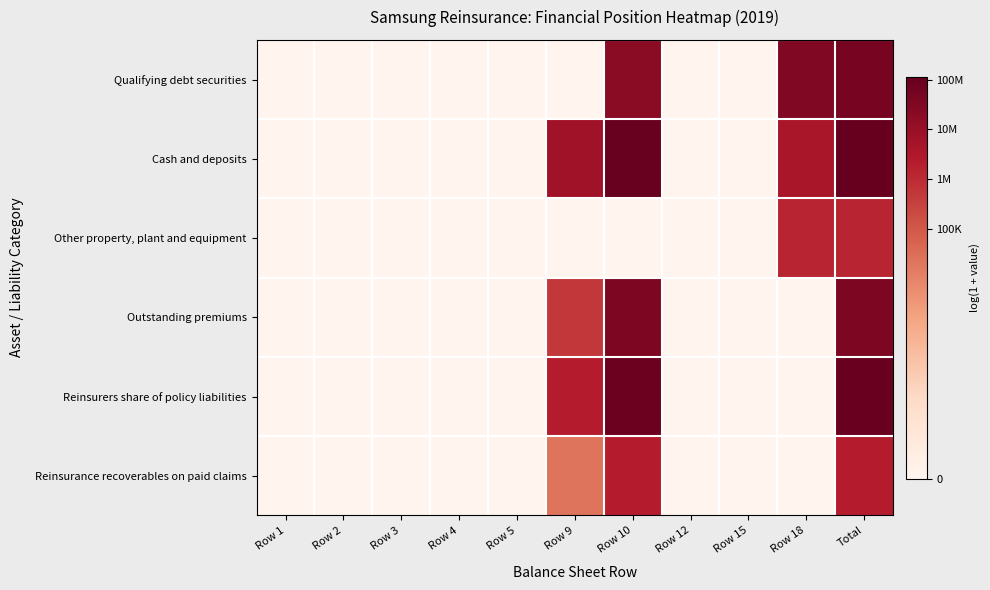

Reading left to right, what are all the values shown in this chart?

Qualifying debt securities: Row 1=0.0	Row 2=0.0	Row 3=0.0	Row 4=0.0	Row 5=0.0	Row 9=0.0	Row 10=16.7	Row 12=0.0	Row 15=0.0	Row 18=17.2	Total=17.7
Cash and deposits: Row 1=0.0	Row 2=0.0	Row 3=0.0	Row 4=0.0	Row 5=0.0	Row 9=15.7	Row 10=18.5	Row 12=0.0	Row 15=0.0	Row 18=15.2	Total=18.6
Other property, plant and equipment: Row 1=0.0	Row 2=0.0	Row 3=0.0	Row 4=0.0	Row 5=0.0	Row 9=0.0	Row 10=0.0	Row 12=0.0	Row 15=0.0	Row 18=14.1	Total=14.1
Outstanding premiums: Row 1=0.0	Row 2=0.0	Row 3=0.0	Row 4=0.0	Row 5=0.0	Row 9=13.1	Row 10=17.4	Row 12=0.0	Row 15=0.0	Row 18=0.0	Total=17.4
Reinsurers share of policy liabilities: Row 1=0.0	Row 2=0.0	Row 3=0.0	Row 4=0.0	Row 5=0.0	Row 9=14.6	Row 10=18.3	Row 12=0.0	Row 15=0.0	Row 18=0.0	Total=18.3
Reinsurance recoverables on paid claims: Row 1=0.0	Row 2=0.0	Row 3=0.0	Row 4=0.0	Row 5=0.0	Row 9=10.1	Row 10=14.6	Row 12=0.0	Row 15=0.0	Row 18=0.0	Total=14.6